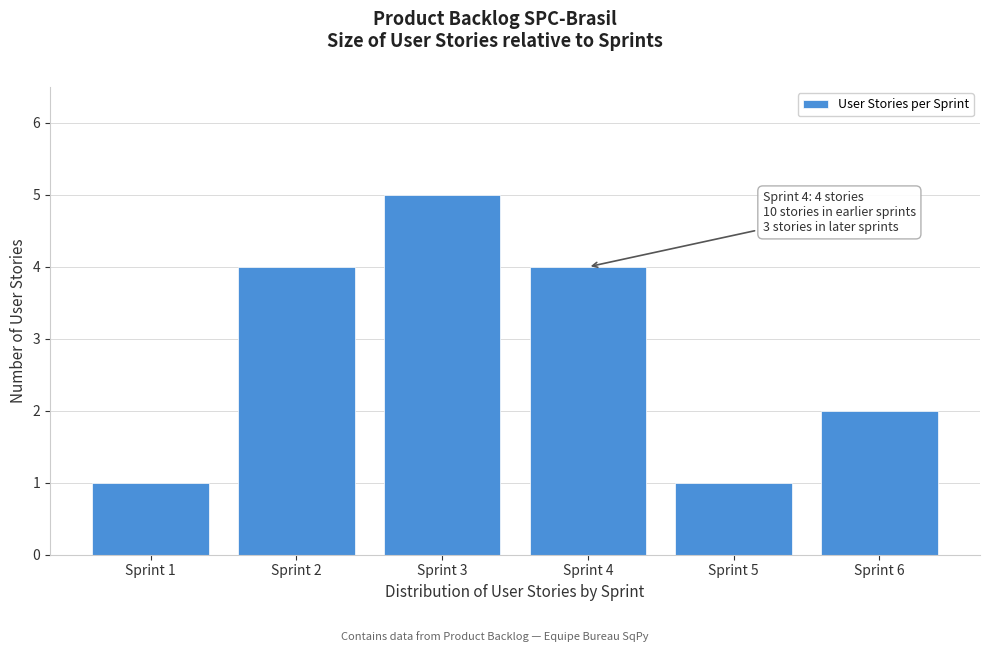

Reading left to right, extract all data points from this chart.

Sprint 1=1	Sprint 2=4	Sprint 3=5	Sprint 4=4	Sprint 5=1	Sprint 6=2